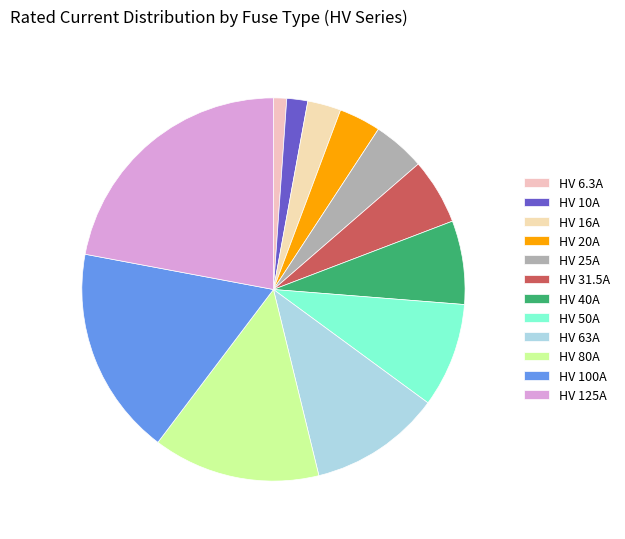

Is there a majority slice in this chart?

No